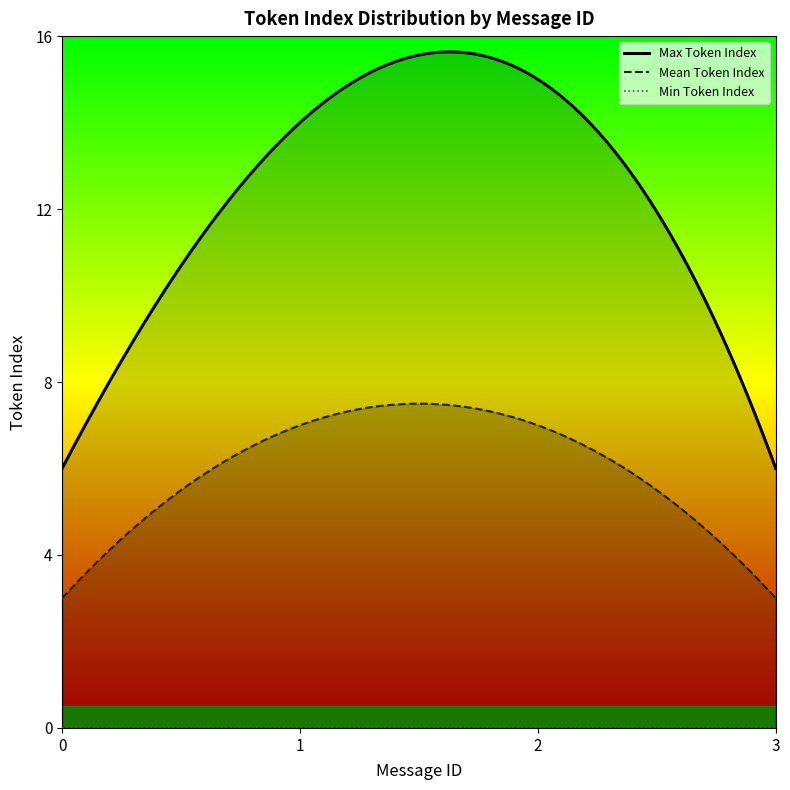

In Max Token Index, how many points are higher than both neighbors (excluding endpoints)?

1